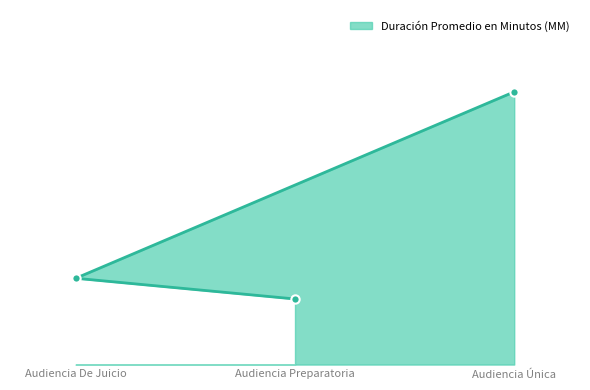

What is the difference between the values at Audiencia Preparatoria and Audiencia De Juicio?

6